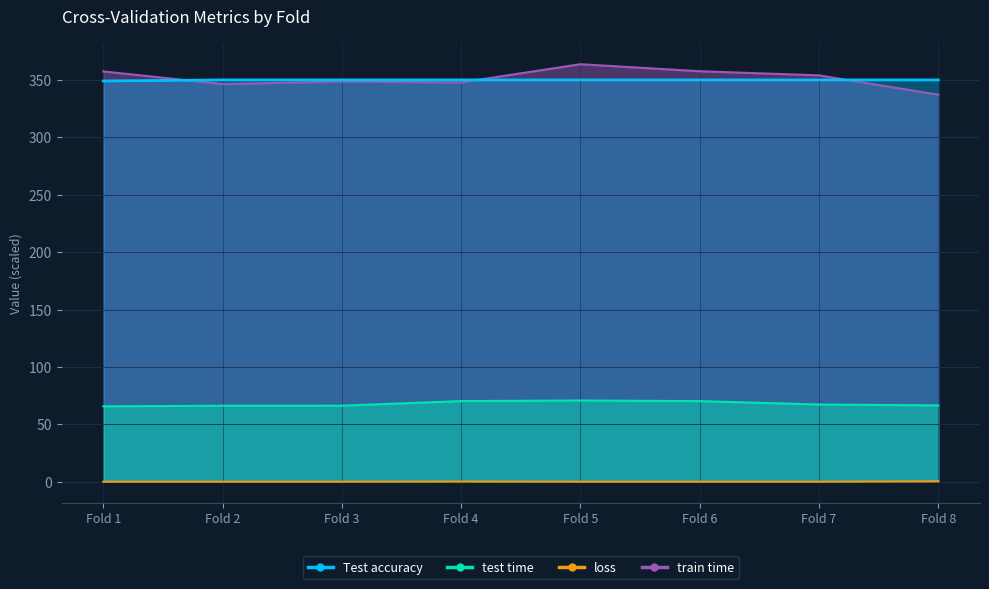

What is the total value across all series at Fold 4?

768.2